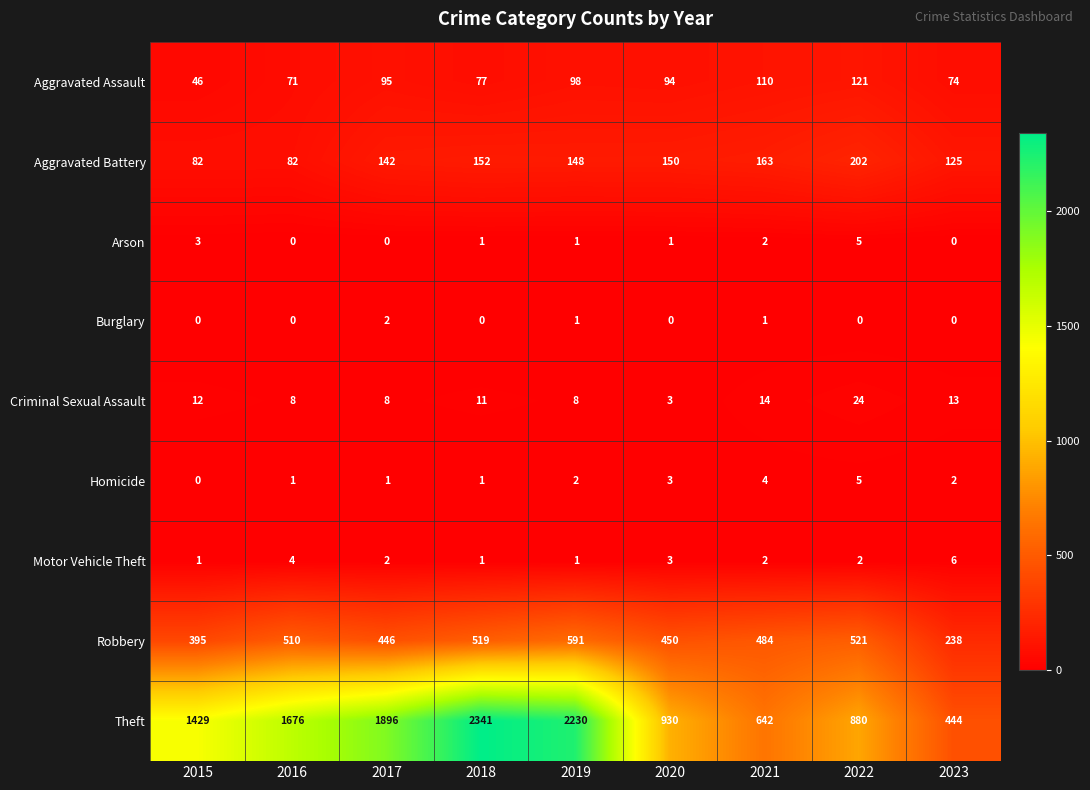

Which series has the widest spread of values?

Theft